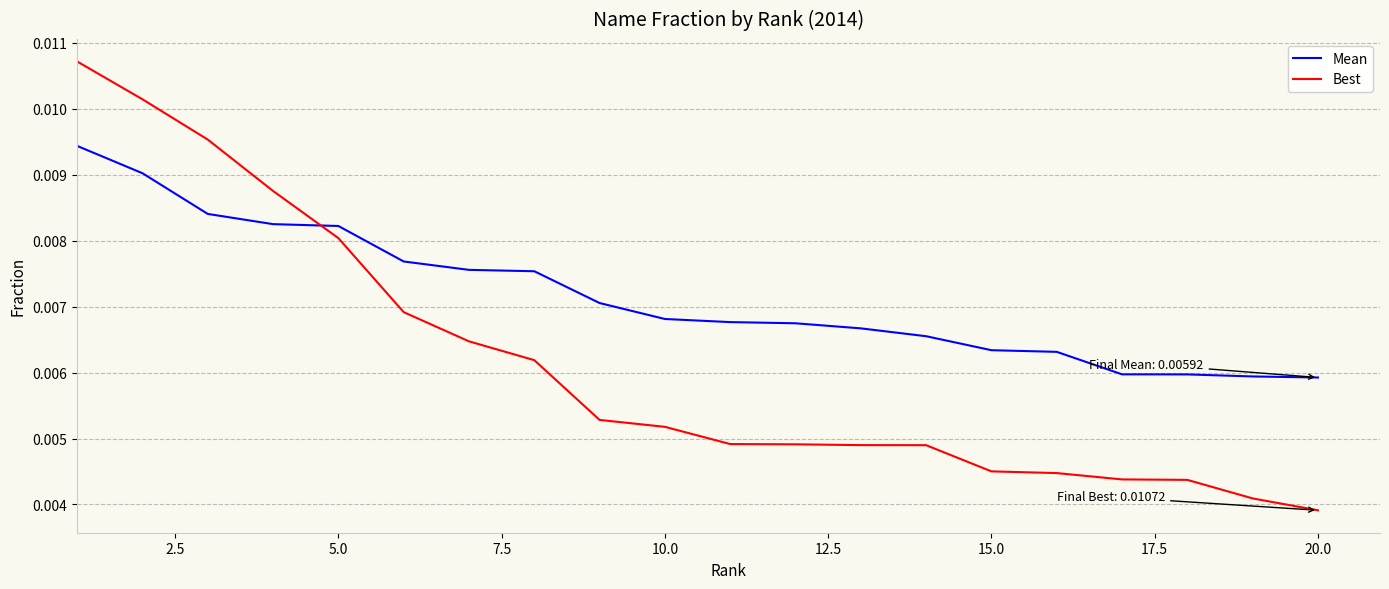

How many lines are shown in the chart?

2